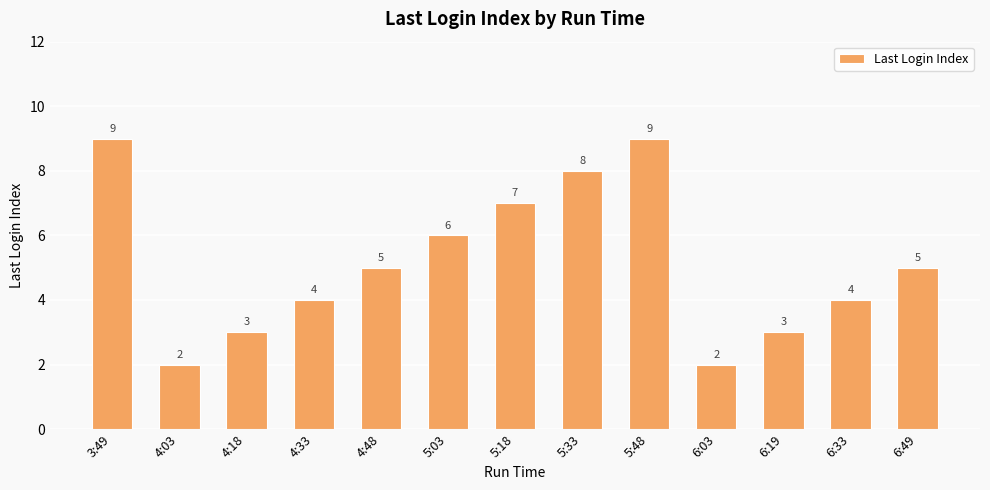

Count the values in the range 3 to 7.

8